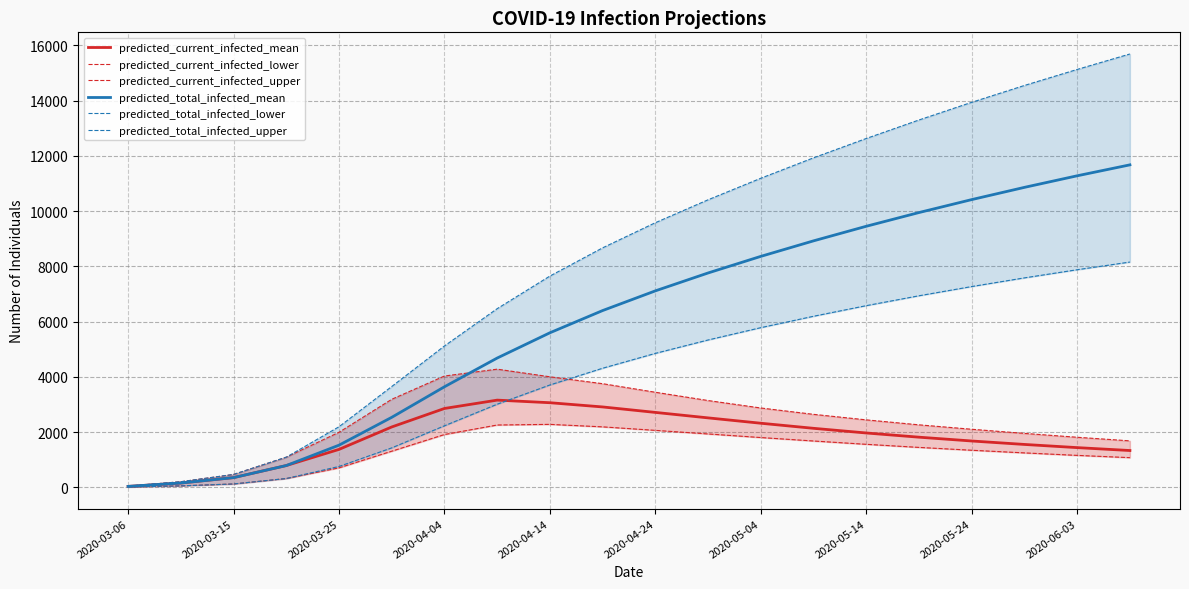

How many interior local peaks does the predicted_current_infected_mean series have?

1